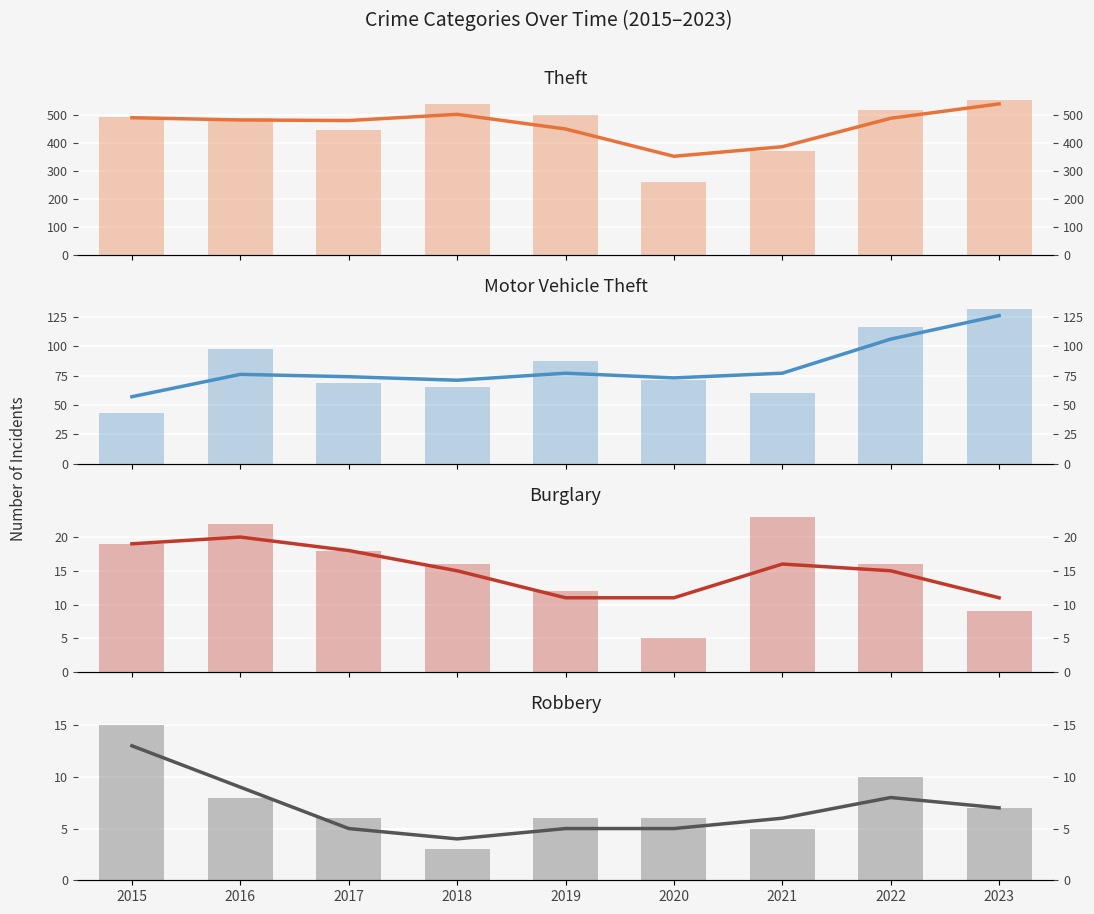

How many groups of bars are there?

9